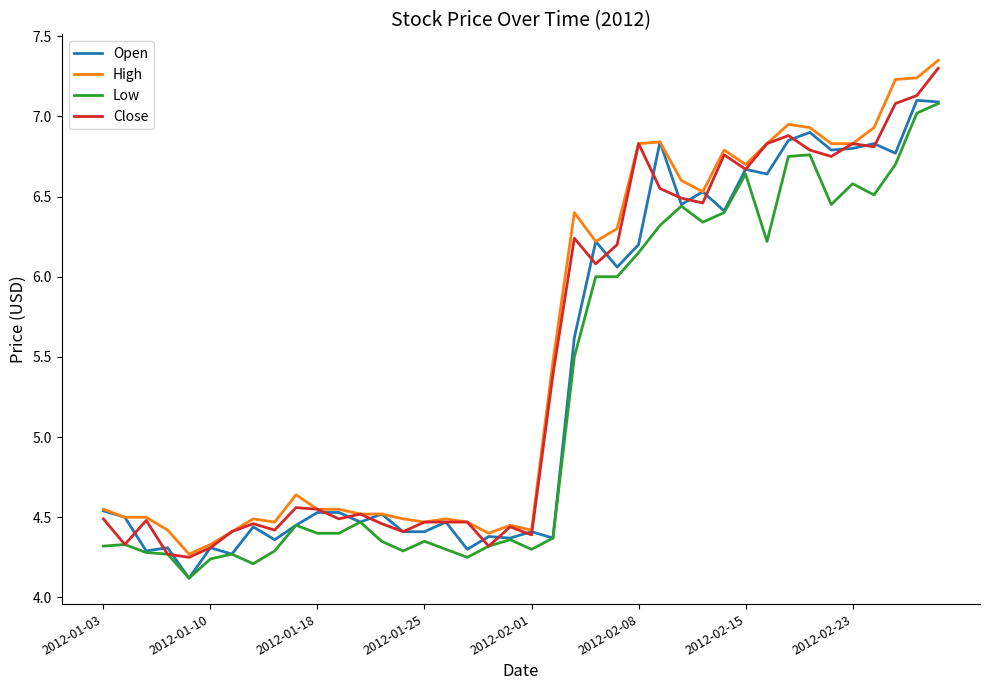

Rank the series by their average value, from lowest to highest.

Low, Open, Close, High